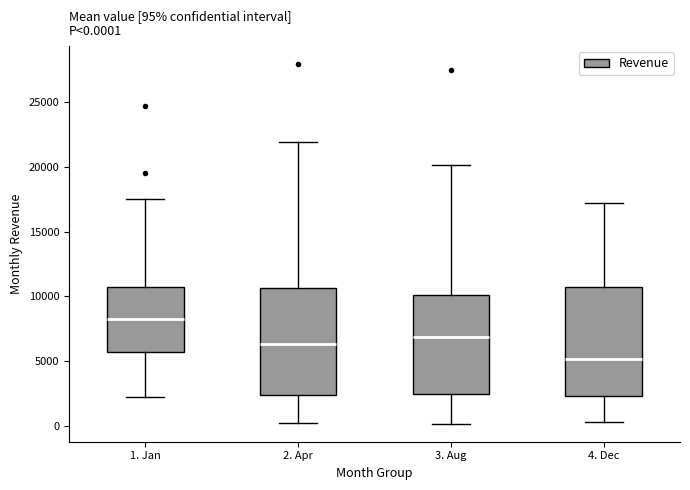

Which box's median line is the highest?

1. Jan